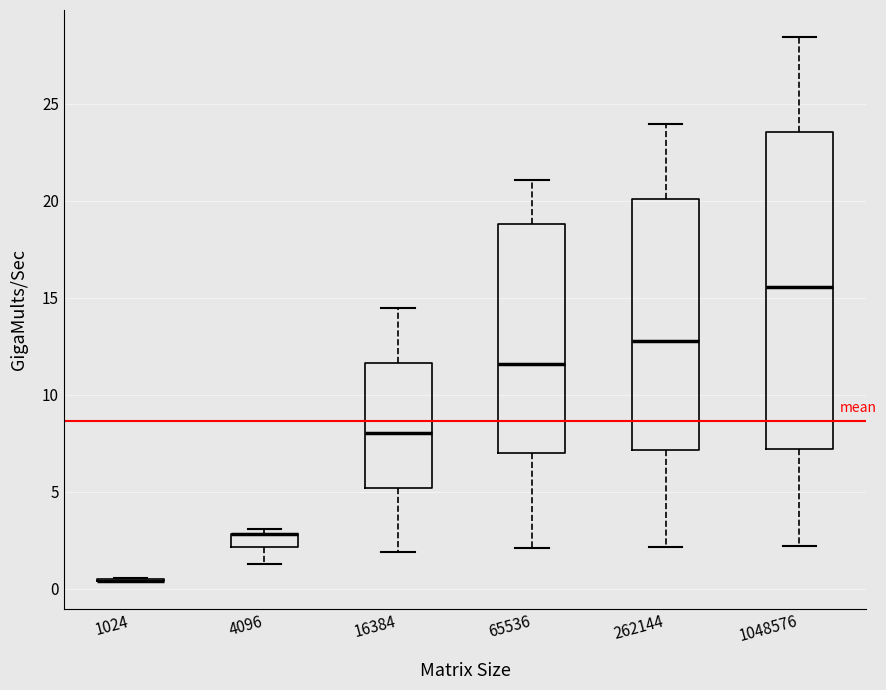

Which box is the tallest, from its lower edge to its upper edge?

1048576